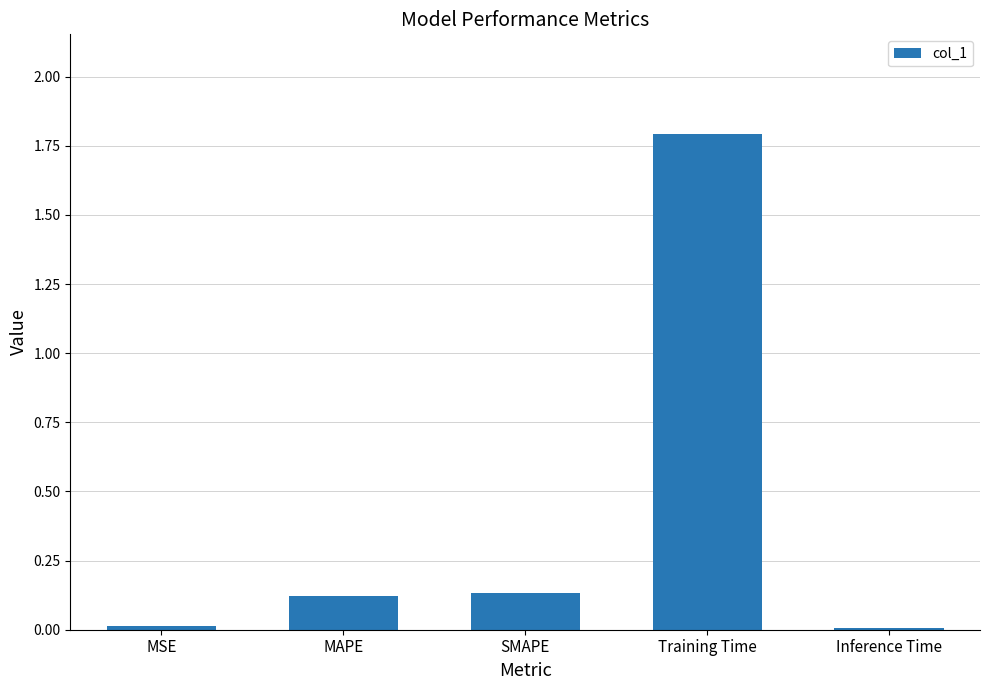

What is the sum of all values?

2.1